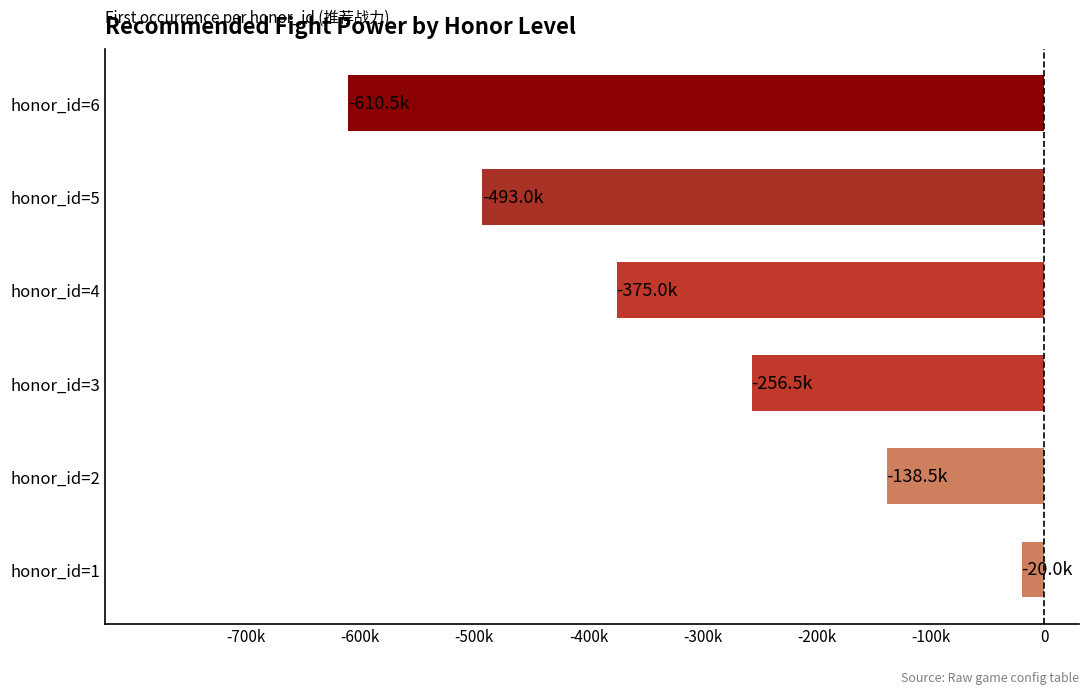

What is the average value?

-315583